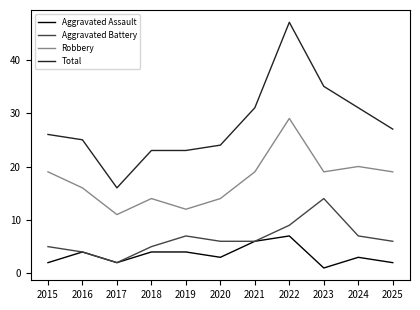

Which series has the largest total across all categories?

Total